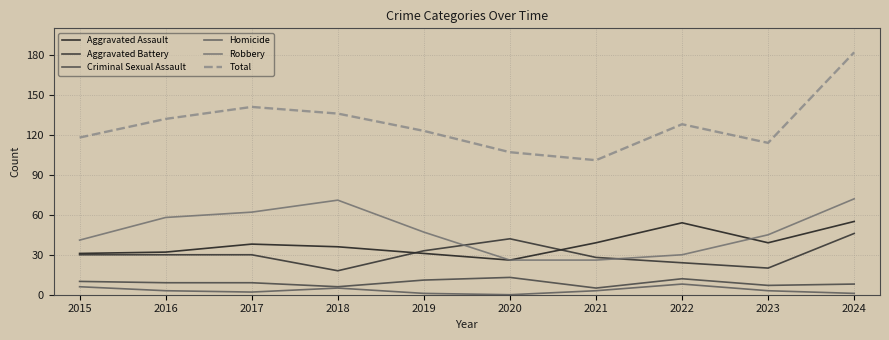

What is the difference between the maximum and minimum values in the Robbery series?

46